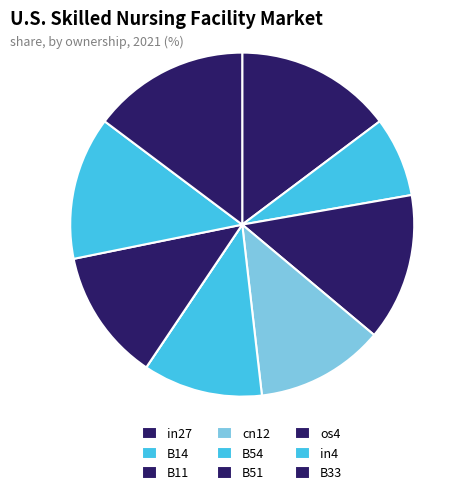

True or false: B14 accounts for 1% of the total.

False